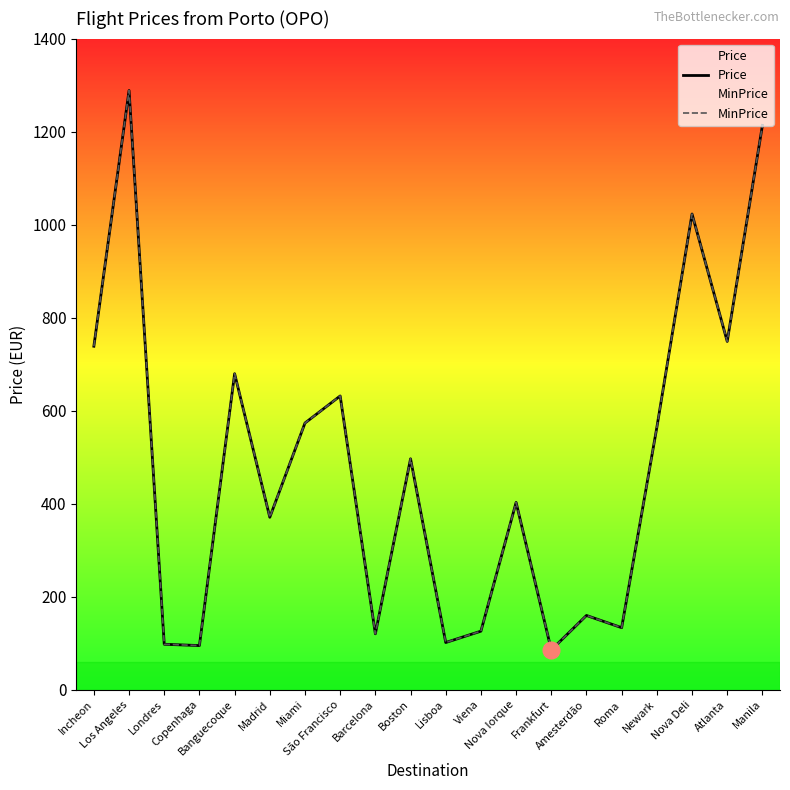

What is the smallest value displayed?

85.4